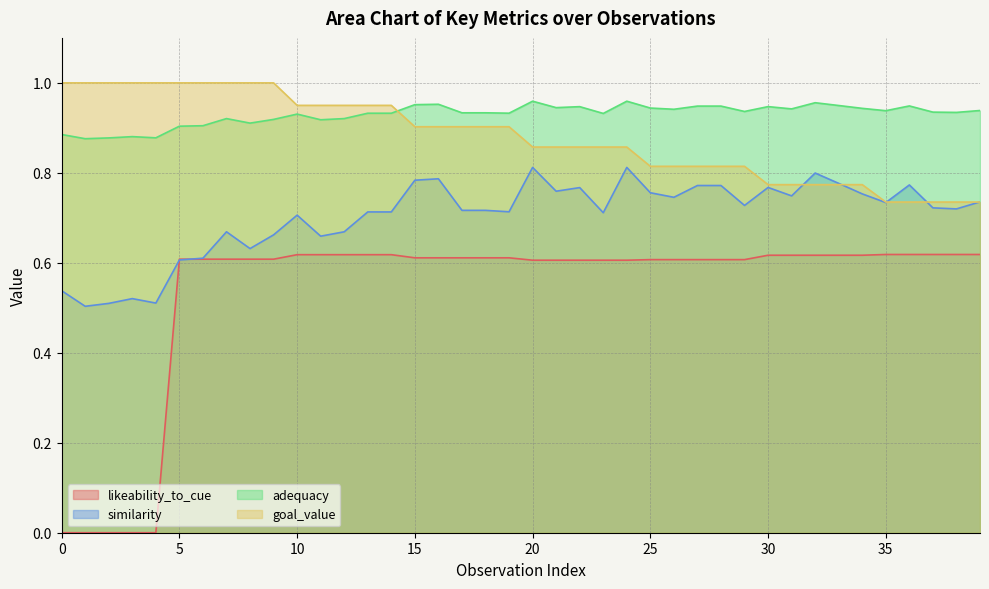

What is the approximate value of likeability_to_cue at 37?

0.6